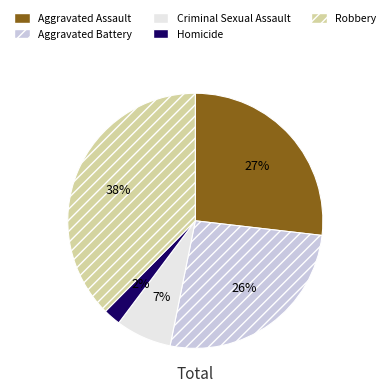

Do Robbery and Criminal Sexual Assault together represent more than half of the pie?

No